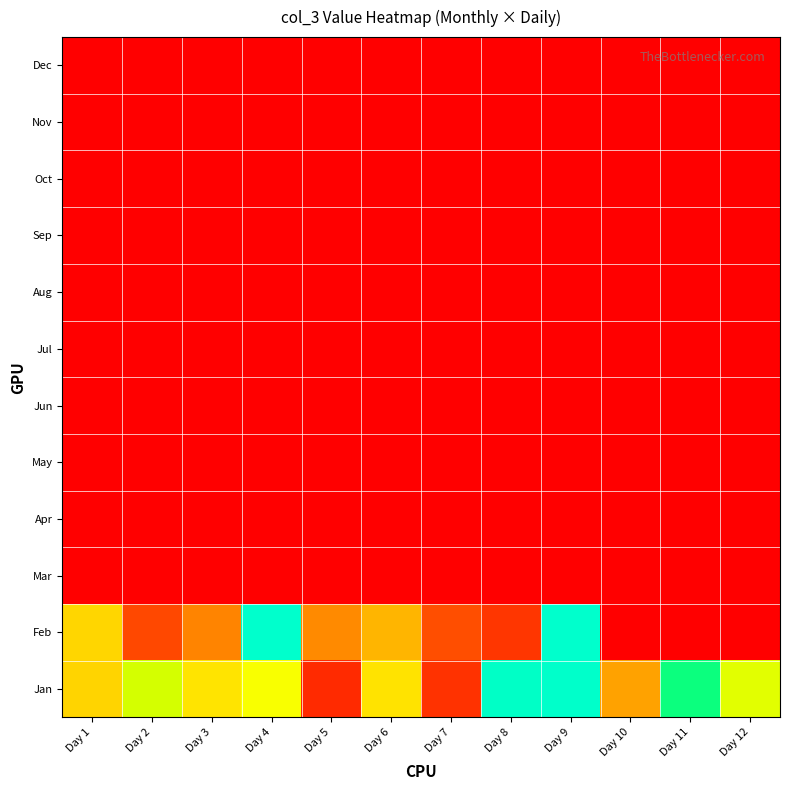

Reading left to right, list all the values displayed in this chart.

Jan: Day 1=0.5	Day 2=0.6	Day 3=0.5	Day 4=0.6	Day 5=0.1	Day 6=0.5	Day 7=0.1	Day 8=1.0	Day 9=1.0	Day 10=0.3	Day 11=0.8	Day 12=0.6
Feb: Day 1=0.5	Day 2=0.2	Day 3=0.3	Day 4=1.0	Day 5=0.3	Day 6=0.4	Day 7=0.2	Day 8=0.1	Day 9=1.0	Day 10=0.0	Day 11=0.0	Day 12=0.0
Mar: Day 1=0.0	Day 2=0.0	Day 3=0.0	Day 4=0.0	Day 5=0.0	Day 6=0.0	Day 7=0.0	Day 8=0.0	Day 9=0.0	Day 10=0.0	Day 11=0.0	Day 12=0.0
Apr: Day 1=0.0	Day 2=0.0	Day 3=0.0	Day 4=0.0	Day 5=0.0	Day 6=0.0	Day 7=0.0	Day 8=0.0	Day 9=0.0	Day 10=0.0	Day 11=0.0	Day 12=0.0
May: Day 1=0.0	Day 2=0.0	Day 3=0.0	Day 4=0.0	Day 5=0.0	Day 6=0.0	Day 7=0.0	Day 8=0.0	Day 9=0.0	Day 10=0.0	Day 11=0.0	Day 12=0.0
Jun: Day 1=0.0	Day 2=0.0	Day 3=0.0	Day 4=0.0	Day 5=0.0	Day 6=0.0	Day 7=0.0	Day 8=0.0	Day 9=0.0	Day 10=0.0	Day 11=0.0	Day 12=0.0
Jul: Day 1=0.0	Day 2=0.0	Day 3=0.0	Day 4=0.0	Day 5=0.0	Day 6=0.0	Day 7=0.0	Day 8=0.0	Day 9=0.0	Day 10=0.0	Day 11=0.0	Day 12=0.0
Aug: Day 1=0.0	Day 2=0.0	Day 3=0.0	Day 4=0.0	Day 5=0.0	Day 6=0.0	Day 7=0.0	Day 8=0.0	Day 9=0.0	Day 10=0.0	Day 11=0.0	Day 12=0.0
Sep: Day 1=0.0	Day 2=0.0	Day 3=0.0	Day 4=0.0	Day 5=0.0	Day 6=0.0	Day 7=0.0	Day 8=0.0	Day 9=0.0	Day 10=0.0	Day 11=0.0	Day 12=0.0
Oct: Day 1=0.0	Day 2=0.0	Day 3=0.0	Day 4=0.0	Day 5=0.0	Day 6=0.0	Day 7=0.0	Day 8=0.0	Day 9=0.0	Day 10=0.0	Day 11=0.0	Day 12=0.0
Nov: Day 1=0.0	Day 2=0.0	Day 3=0.0	Day 4=0.0	Day 5=0.0	Day 6=0.0	Day 7=0.0	Day 8=0.0	Day 9=0.0	Day 10=0.0	Day 11=0.0	Day 12=0.0
Dec: Day 1=0.0	Day 2=0.0	Day 3=0.0	Day 4=0.0	Day 5=0.0	Day 6=0.0	Day 7=0.0	Day 8=0.0	Day 9=0.0	Day 10=0.0	Day 11=0.0	Day 12=0.0